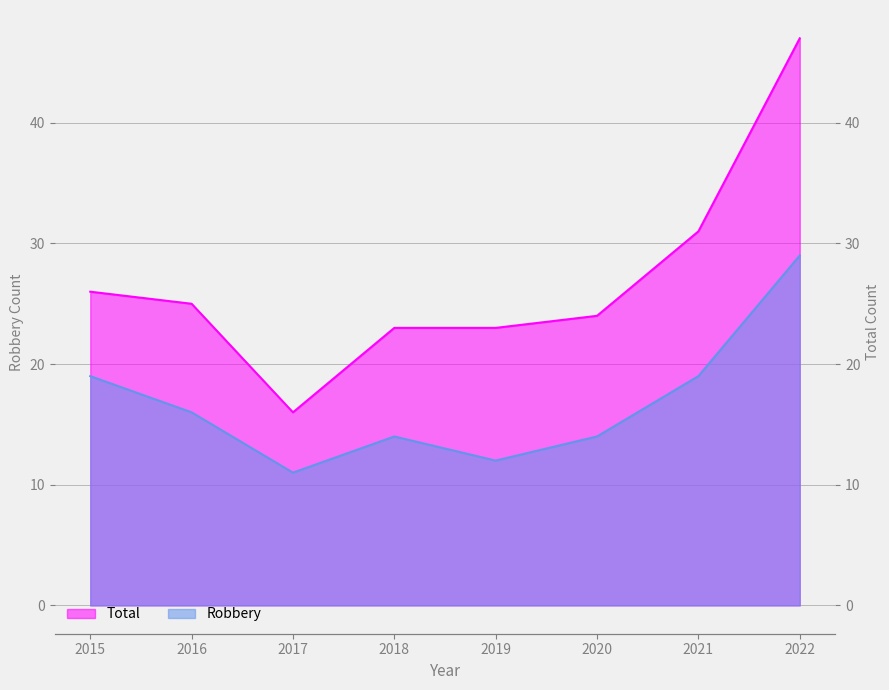

What is the difference between the highest and lowest values at 2015?

7